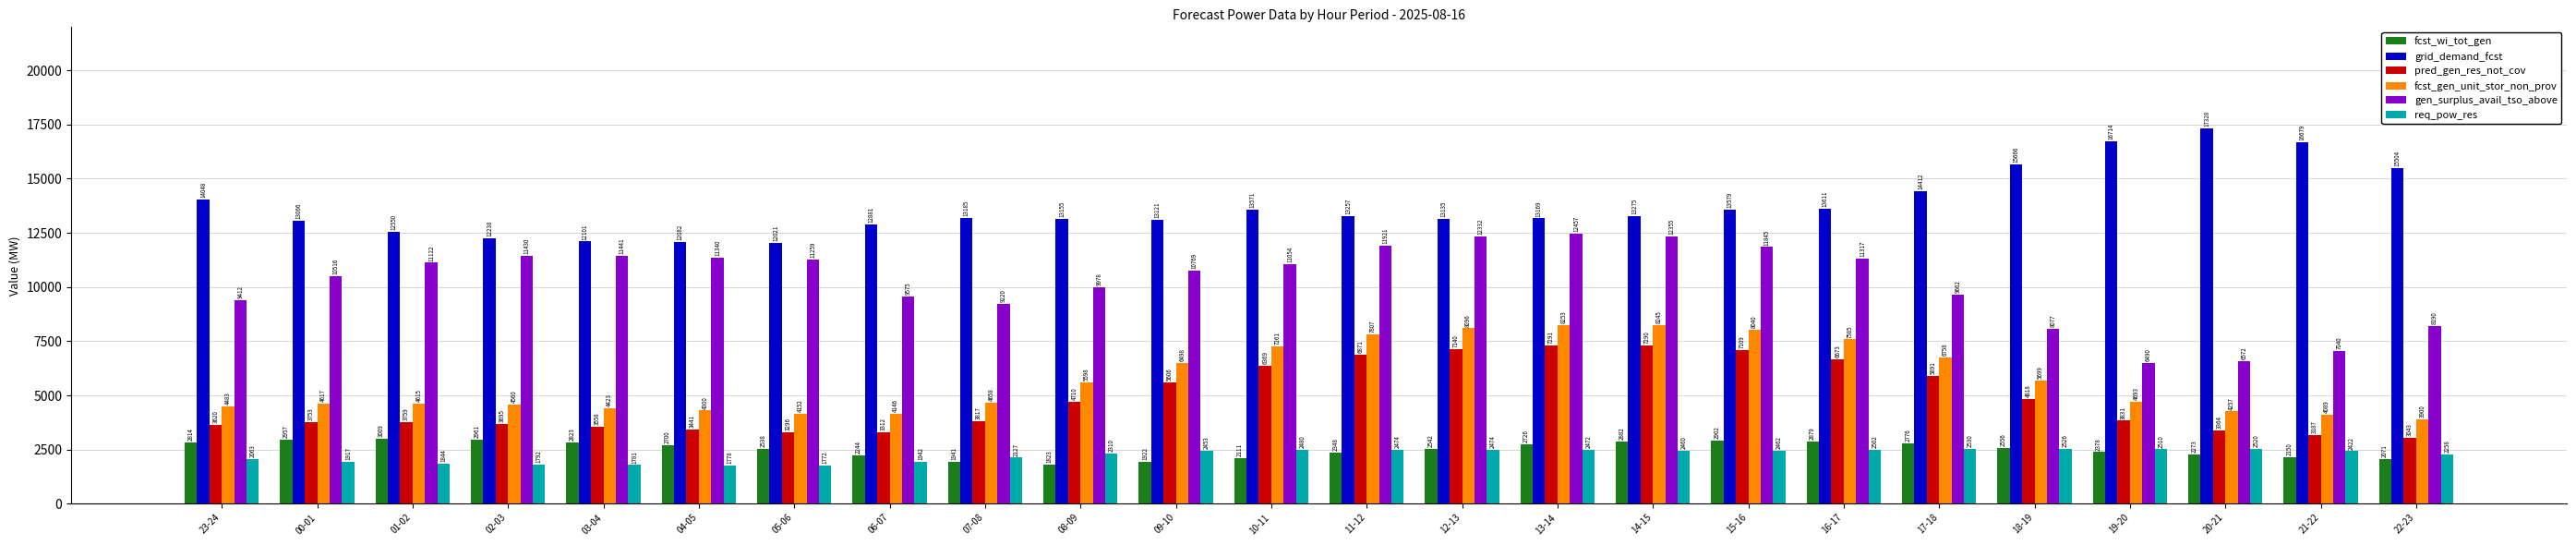

What is the value of the fcst_gen_unit_stor_non_prov bar at the 4th from the left?

4560